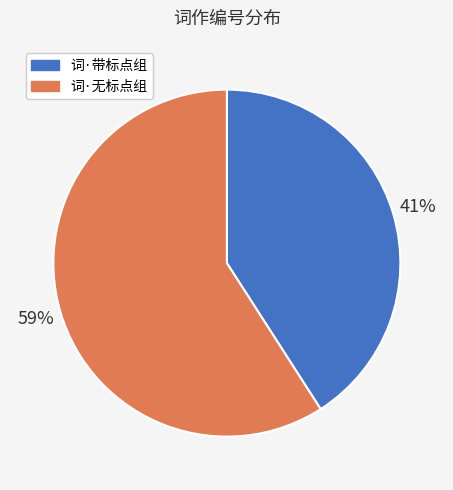

Is the sum of 词·无标点组 and 词·带标点组 greater than half?

Yes